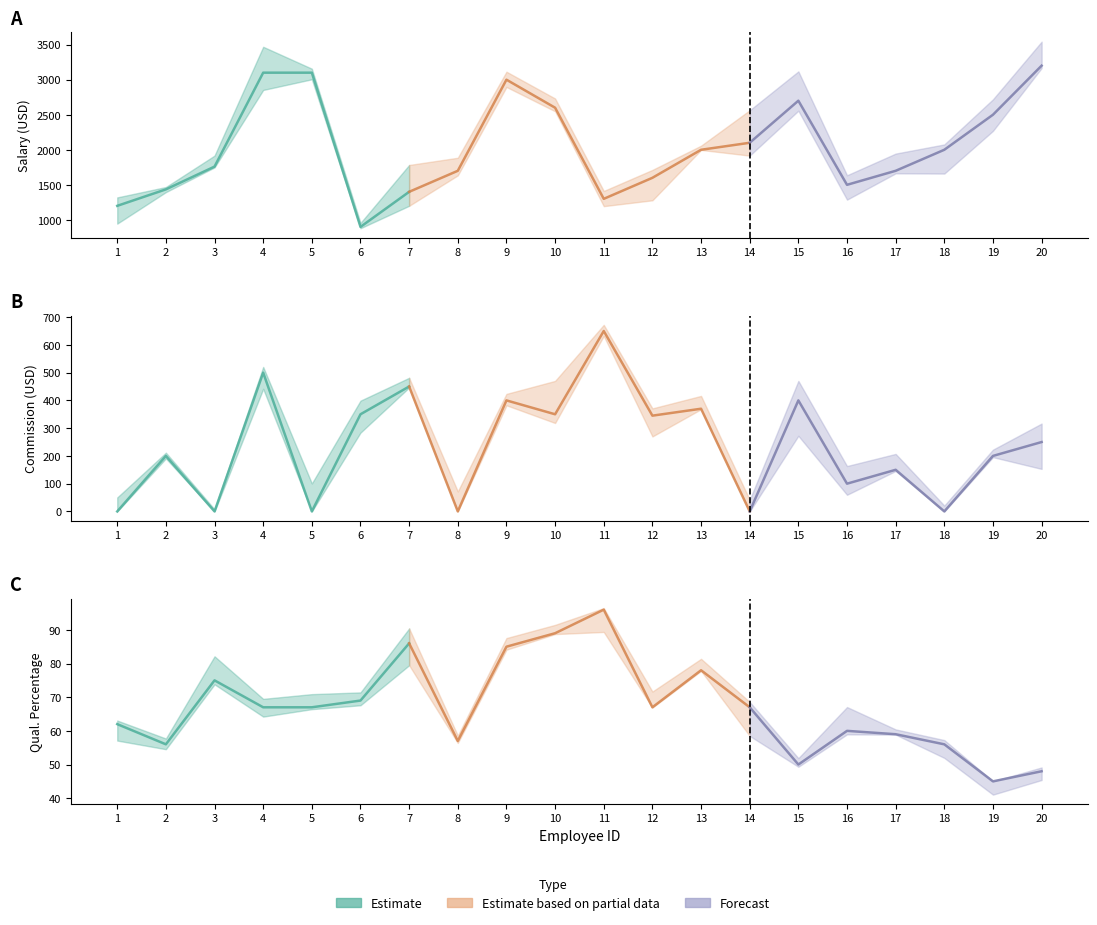

What is the difference between the highest and lowest values at 11?

1204